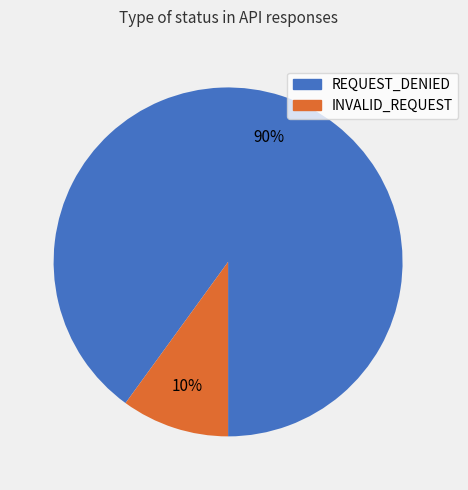

To the nearest percent, what portion does INVALID_REQUEST represent?

10%